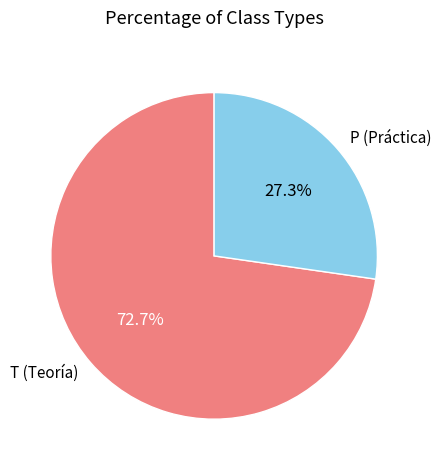

Rank the categories by value from highest to lowest.

T, P